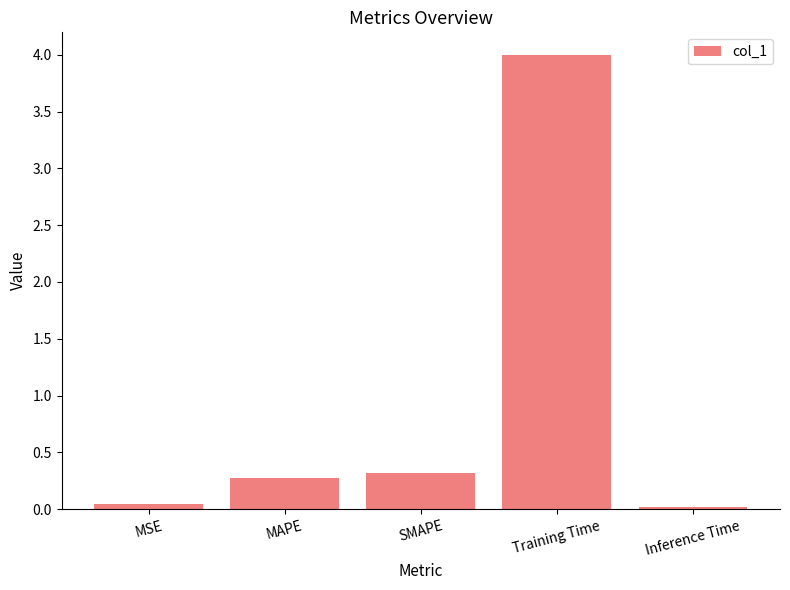

What is the maximum value shown in the chart?

4.0